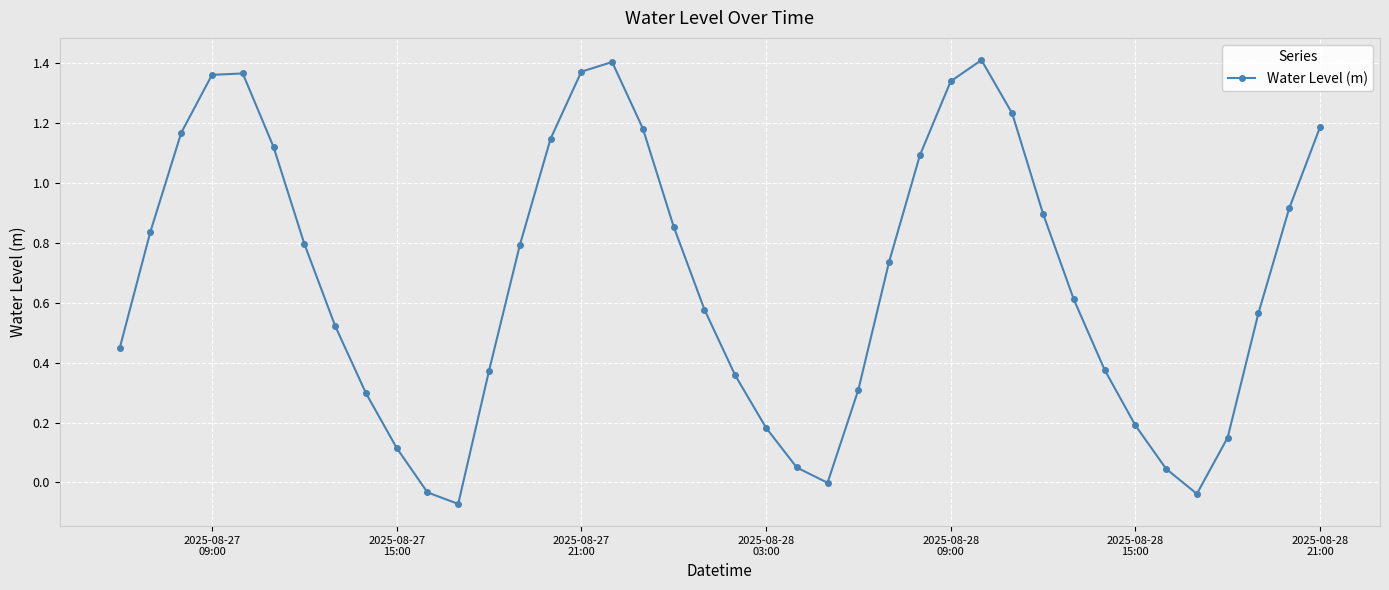

How many points are lower than both their immediate neighbors (excluding endpoints)?

3